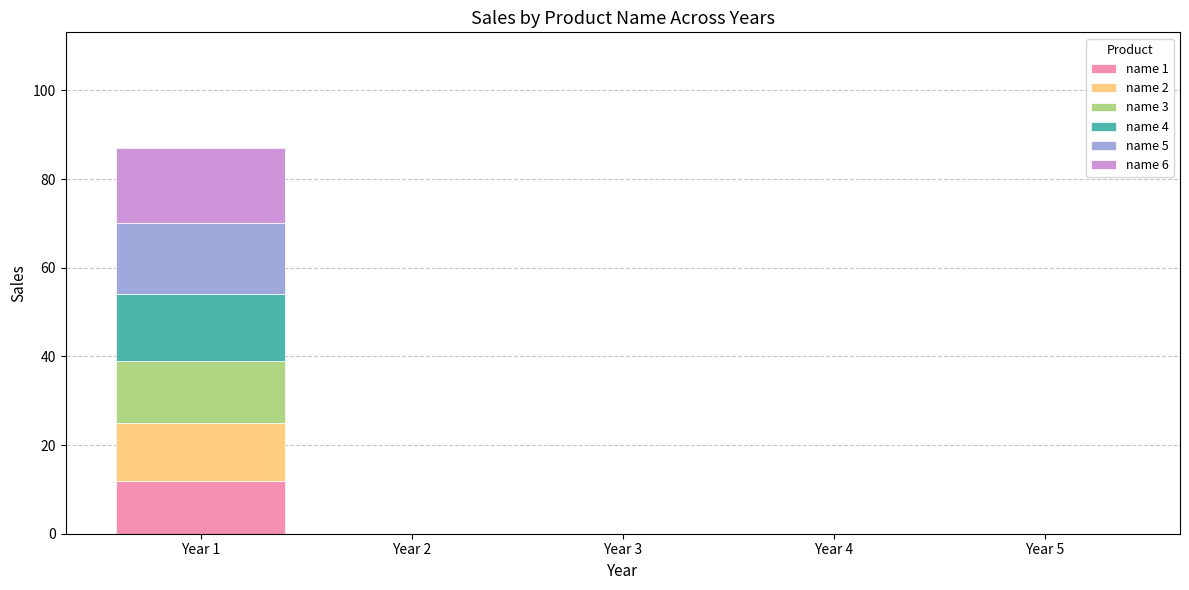

Reading right to left, list the values for the name 1 series.

Year 5=0	Year 4=0	Year 3=0	Year 2=0	Year 1=12